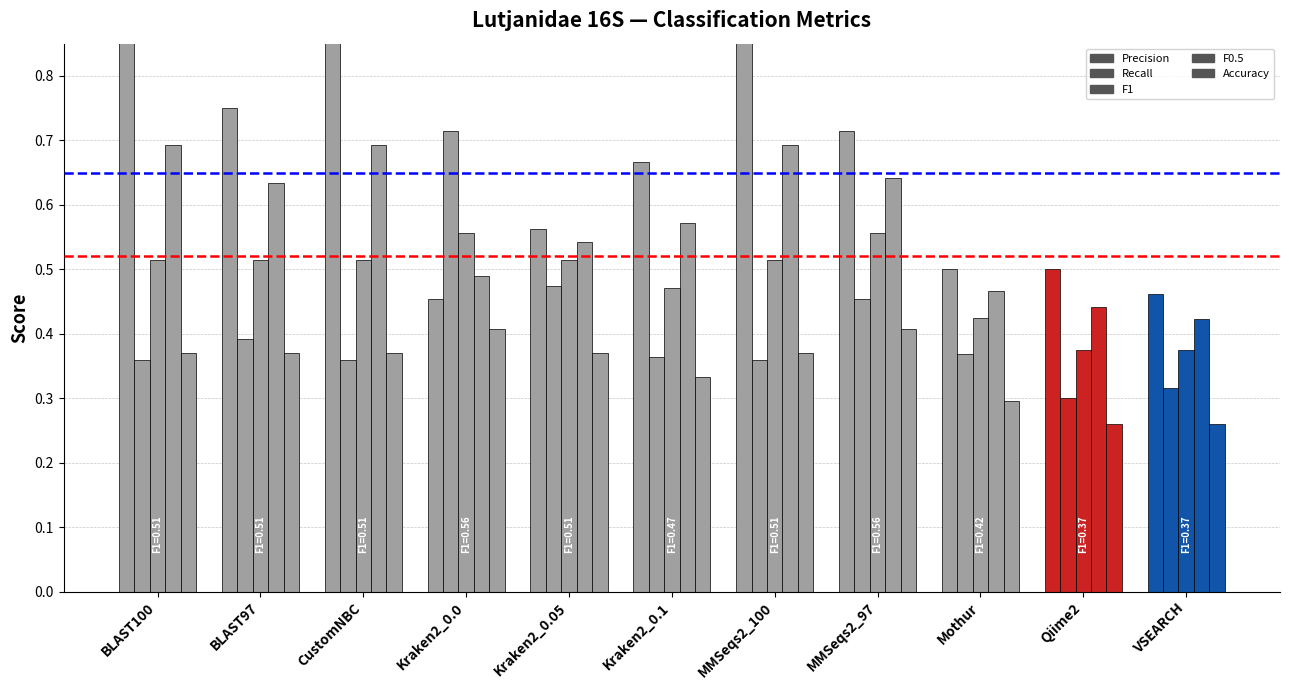

Which series has the largest total across all categories?

Precision